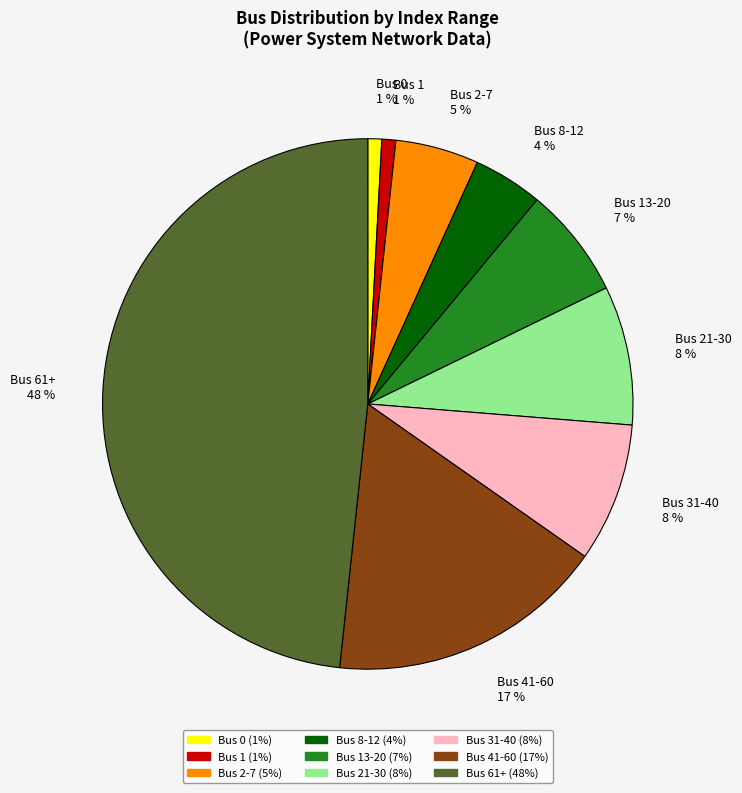

To the nearest percent, what is the average slice percentage?

11%